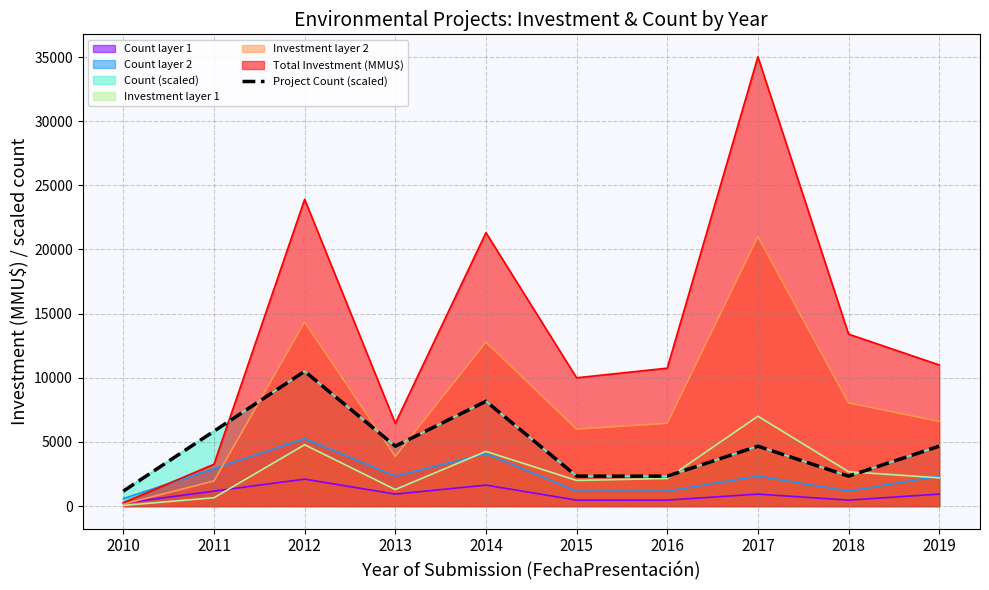

What is the change in value from 2010 to 2019?

+3501.9